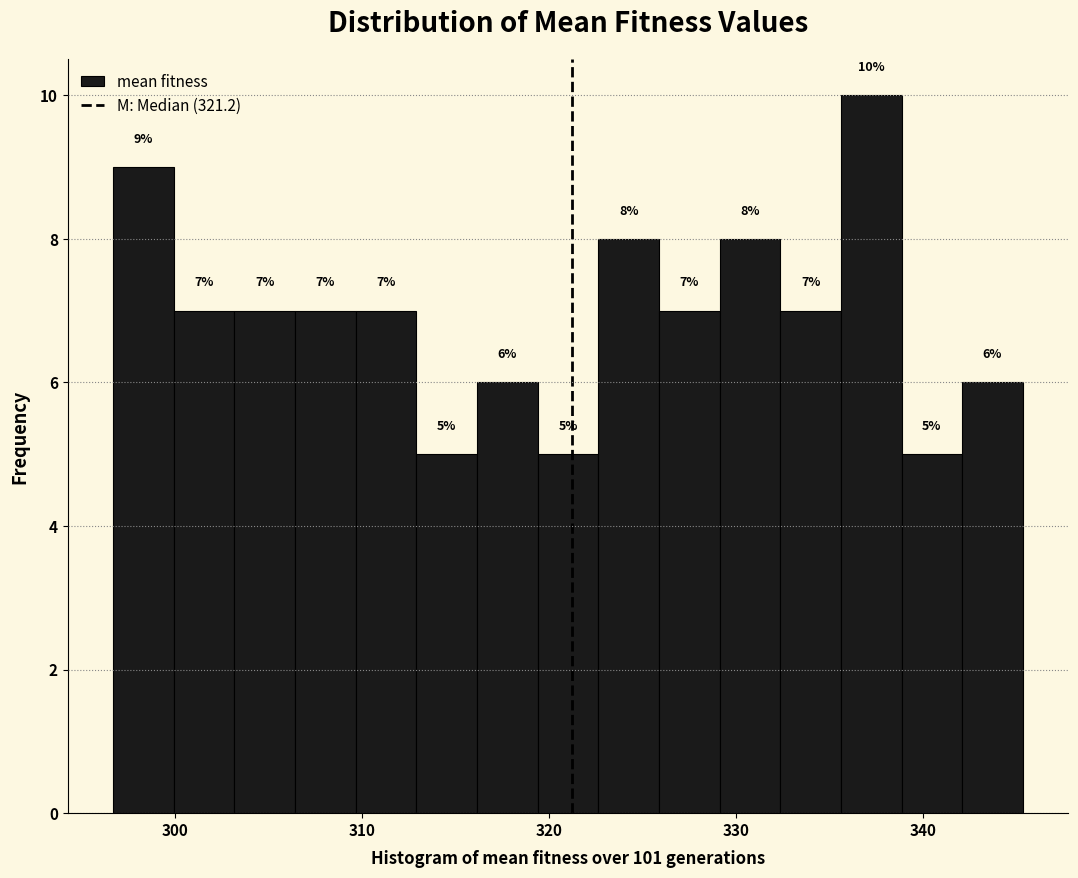

Read against the x-axis, roughly where is the centre of the tallest bar?

337